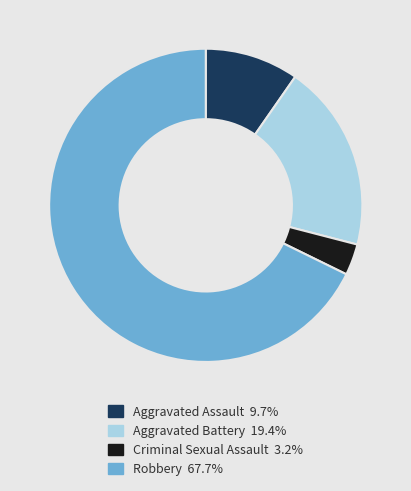

What is the ratio of the value at Aggravated Battery to the value at Aggravated Assault?

2.0